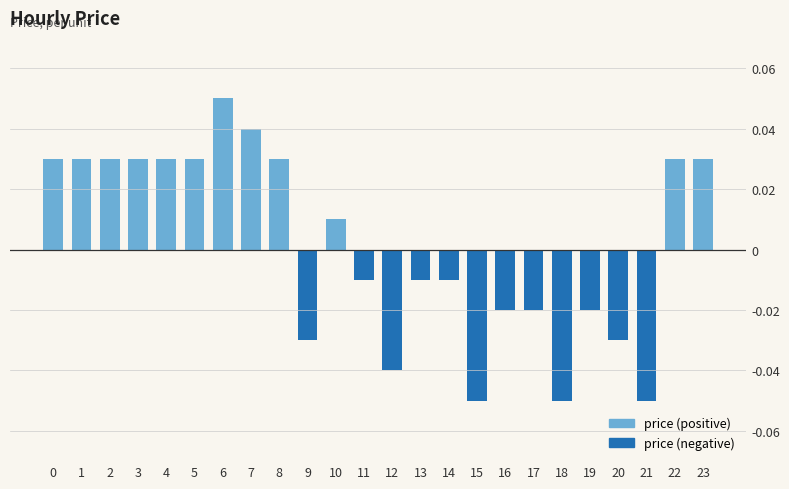

What are all the series names shown in the legend?

price (positive), price (negative)